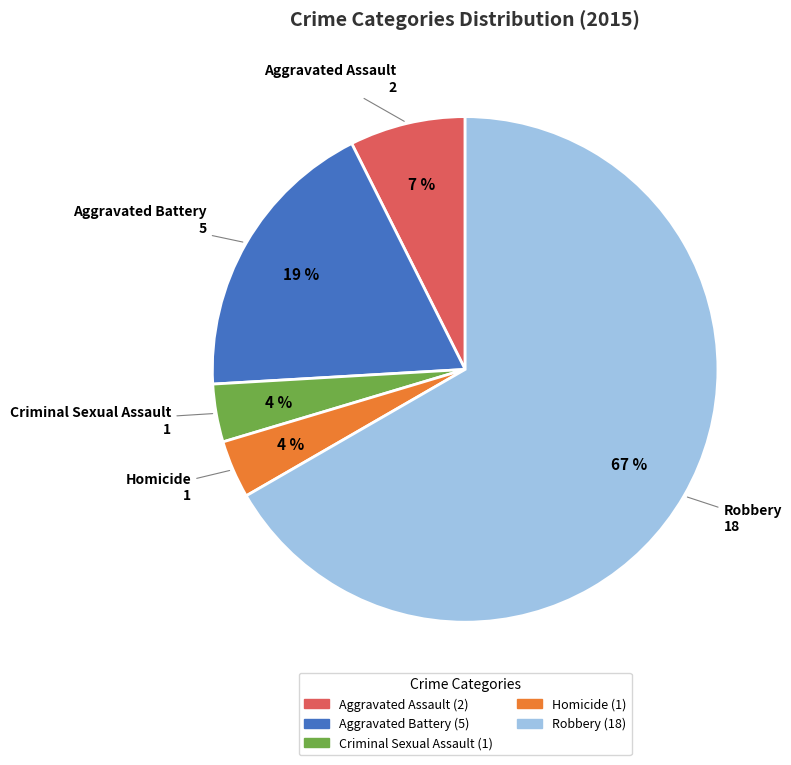

Does any single category account for the majority?

Yes